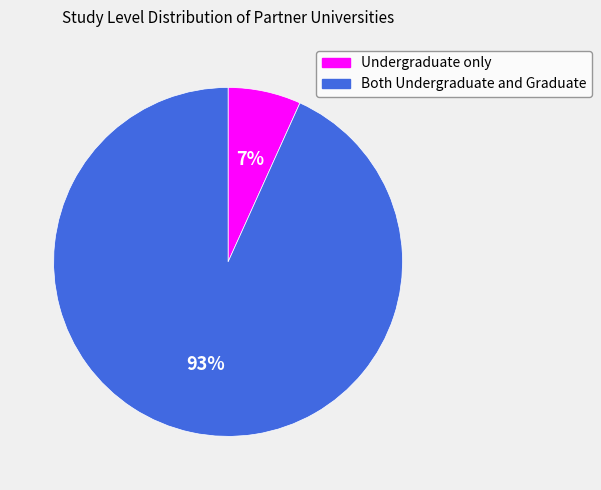

Which slice is the largest?

Both Undergraduate and Graduate